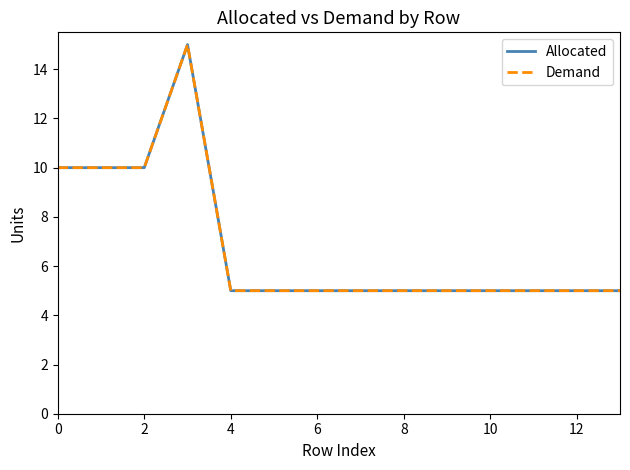

True or false: Demand and Allocated intersect in this chart.

False